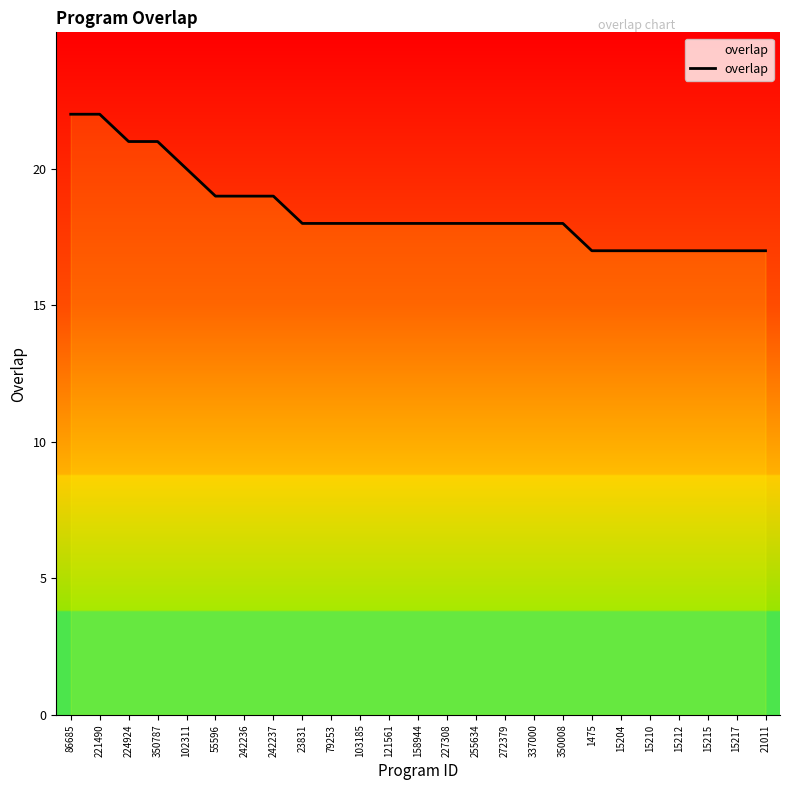

Count the values in the range 17 to 19.

20